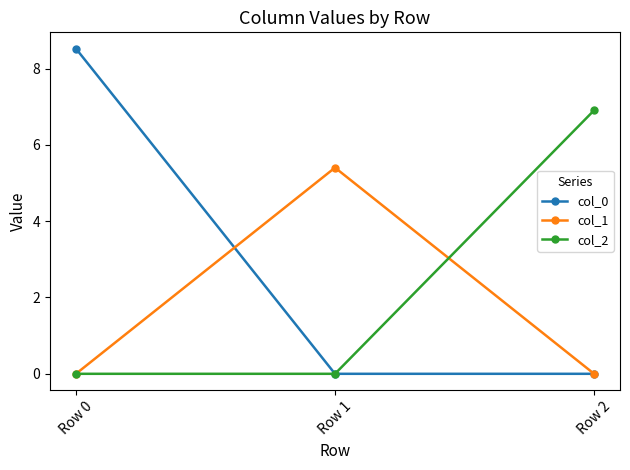

How many distinct data groups are displayed?

3